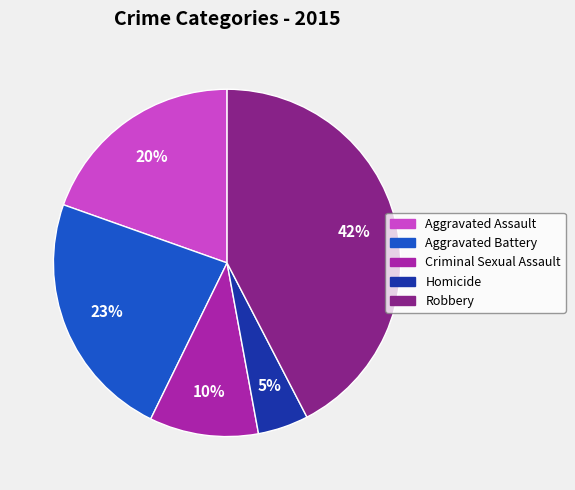

To the nearest percent, what is the average slice percentage?

20%